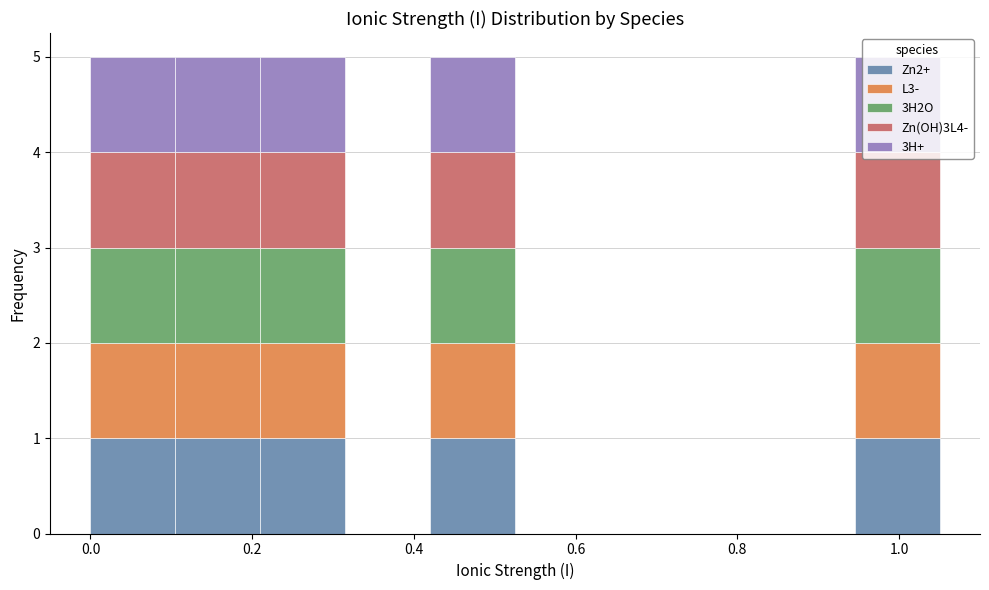

Reading left to right, list every stacked bar in this chart as the range it spans on the x-axis followed by its total height. Neither the bar edges nor the heights are printed on the chart, so give them approximately, as read against the axes.

0.000 to 0.105: 5
0.105 to 0.210: 5
0.210 to 0.315: 5
0.315 to 0.420: 0
0.420 to 0.525: 5
0.525 to 0.630: 0
0.630 to 0.735: 0
0.735 to 0.840: 0
0.840 to 0.945: 0
0.945 to 1.050: 5